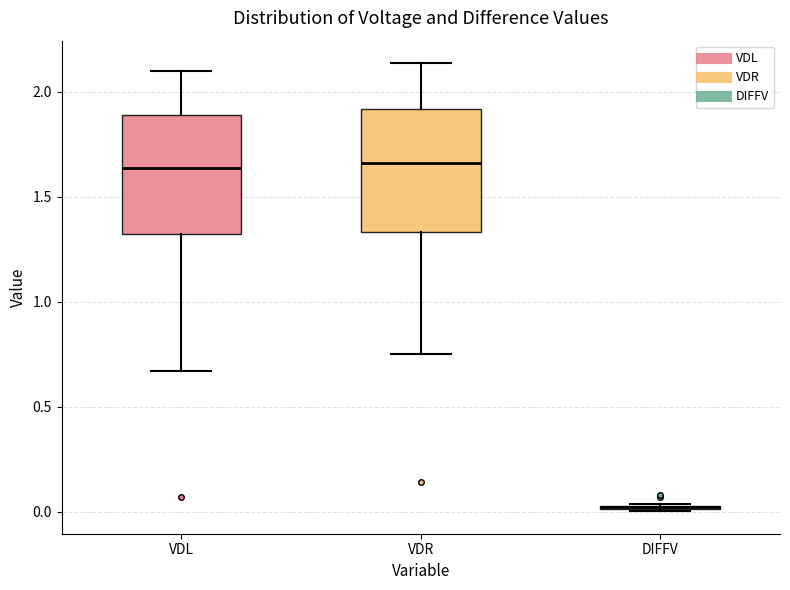

Where is the lower edge of the box for DIFFV on the y-axis? The values are not printed on the chart, so give them approximately, as read against the axis.

0.00